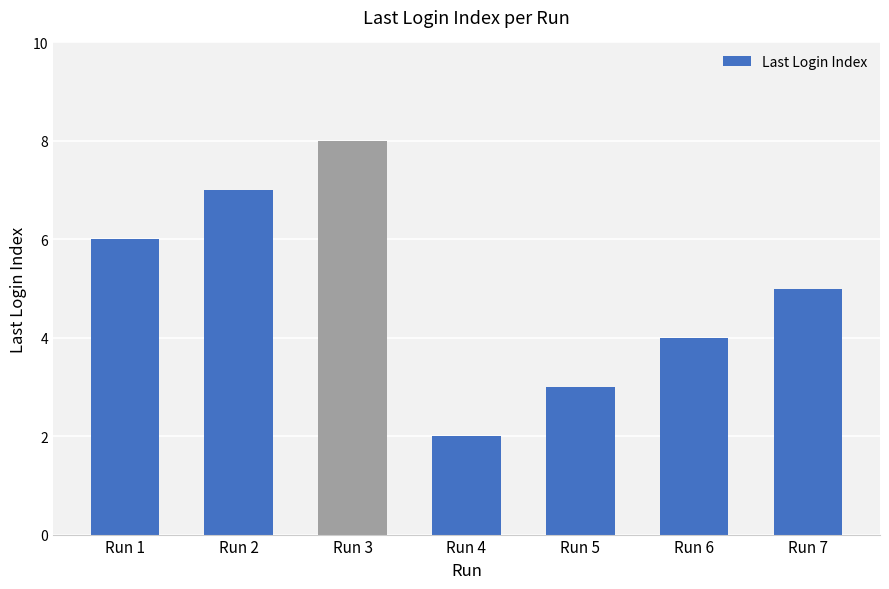

What is the value of the 4th bar from the left?

2